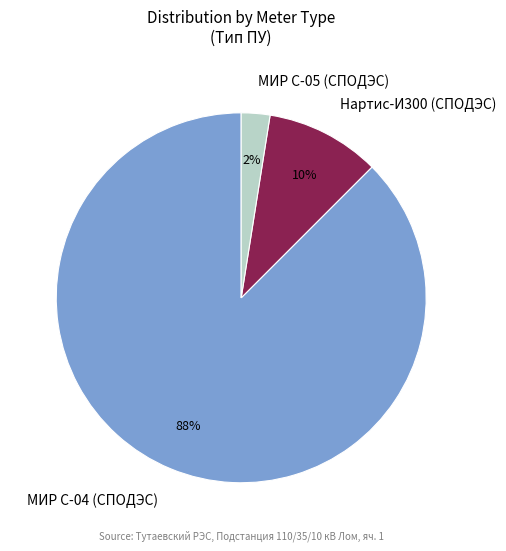

To the nearest percent, what percentage of the pie is Нартис-И300 (СПОДЭС)?

10%